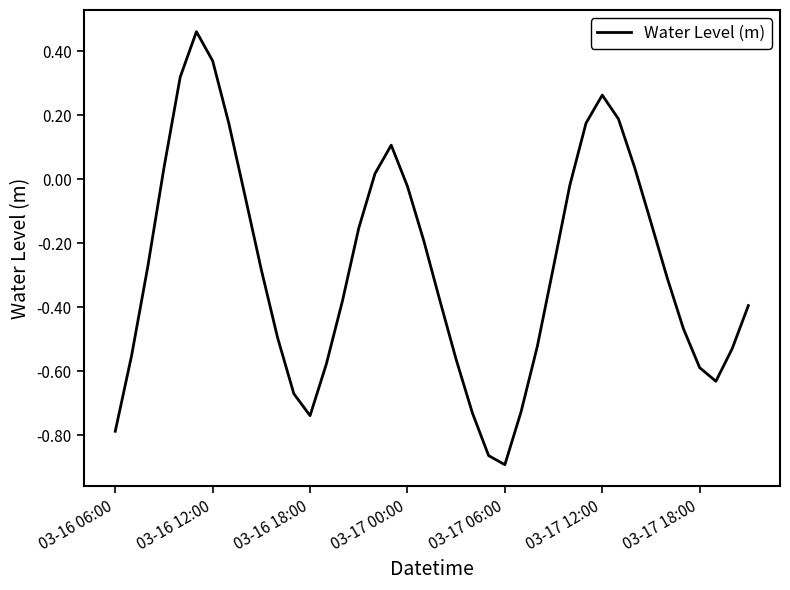

What is the difference between the maximum and minimum values?

1.4